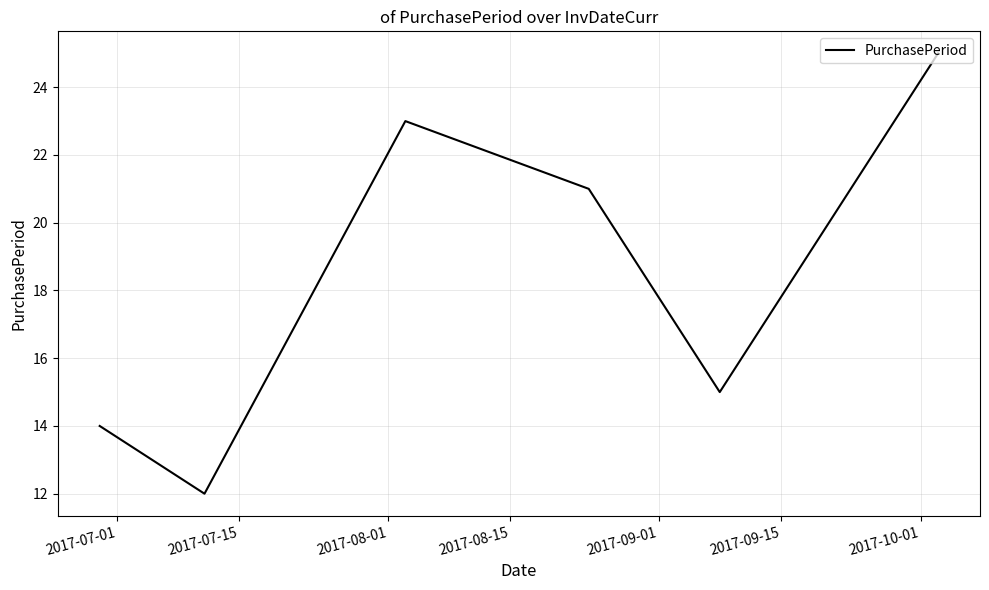

How many interior local peaks (higher than both neighbors) does the data have?

1